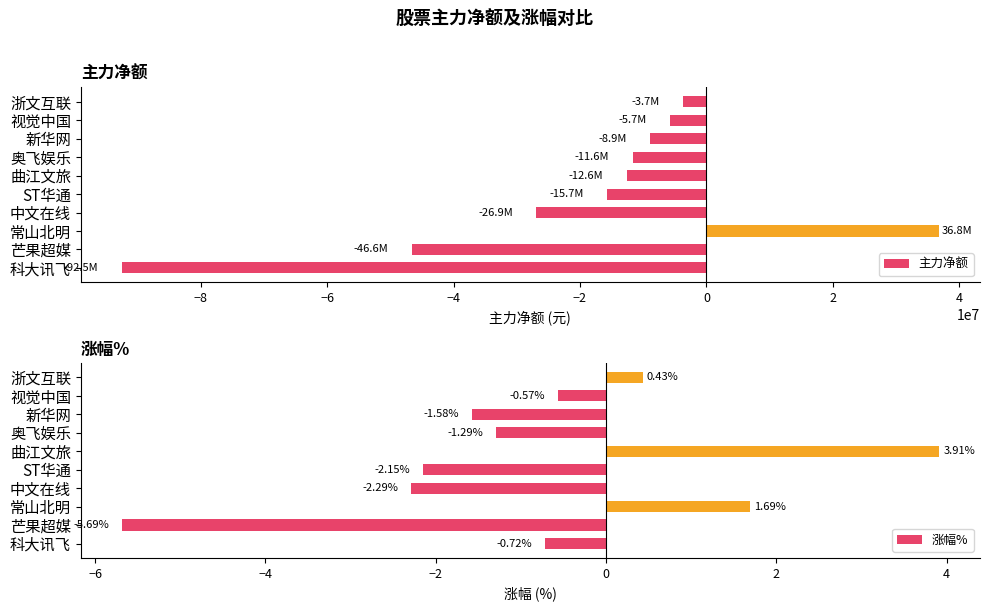

What is the difference between the second highest and minimum values in the 主力净额 series?

88815110